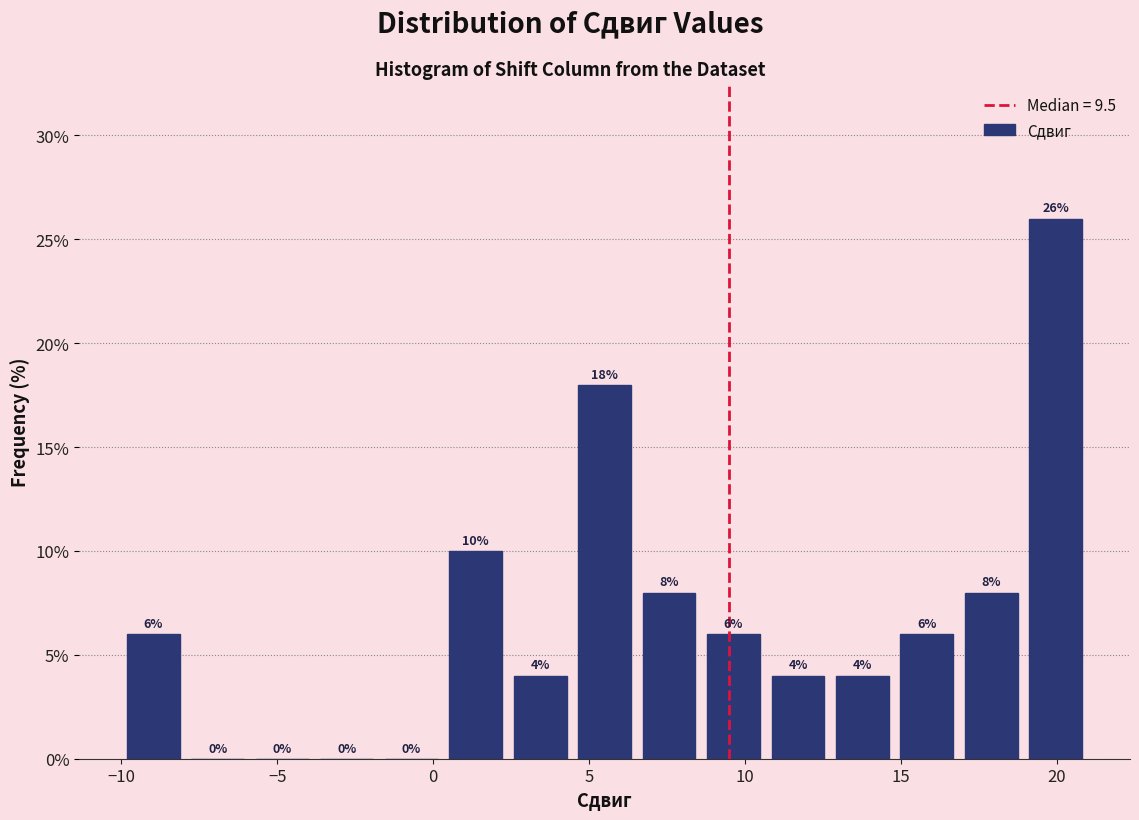

Reading left to right, list every bar in this chart as the range it spans on the x-axis followed by its height. The bar edges are not printed on the chart, so give them approximately, as read against the axis.

-10.0 to -8.0: 6
-8.0 to -6.0: 0
-6.0 to -4.0: 0
-4.0 to -1.5: 0
-1.5 to 0.5: 0
0.5 to 2.5: 10
2.5 to 4.5: 4
4.5 to 6.5: 18
6.5 to 8.5: 8
8.5 to 10.5: 6
10.5 to 12.5: 4
12.5 to 15.0: 4
15.0 to 17.0: 6
17.0 to 19.0: 8
19.0 to 21.0: 26